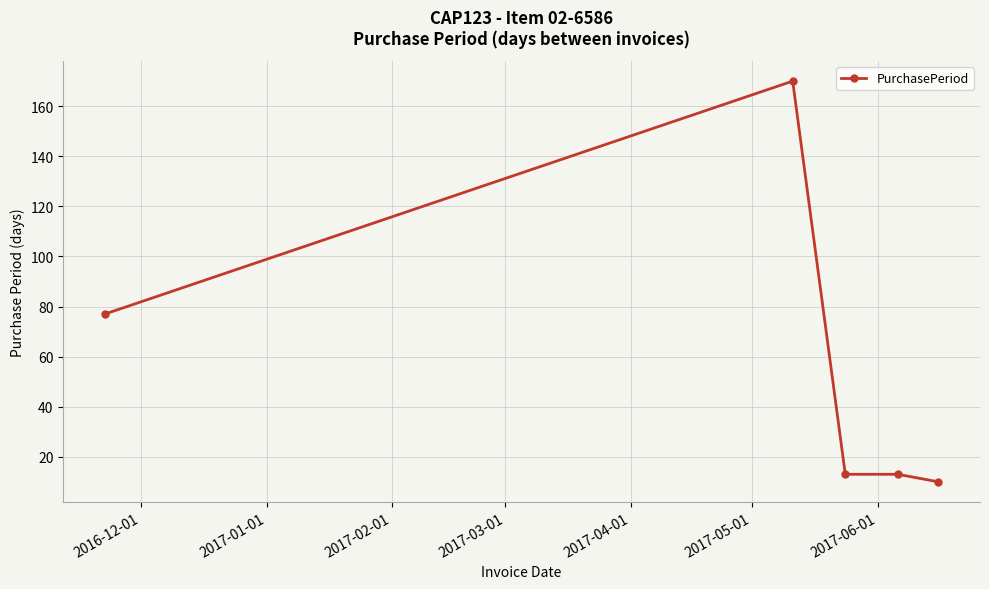

Count the number of categories in the chart.

5